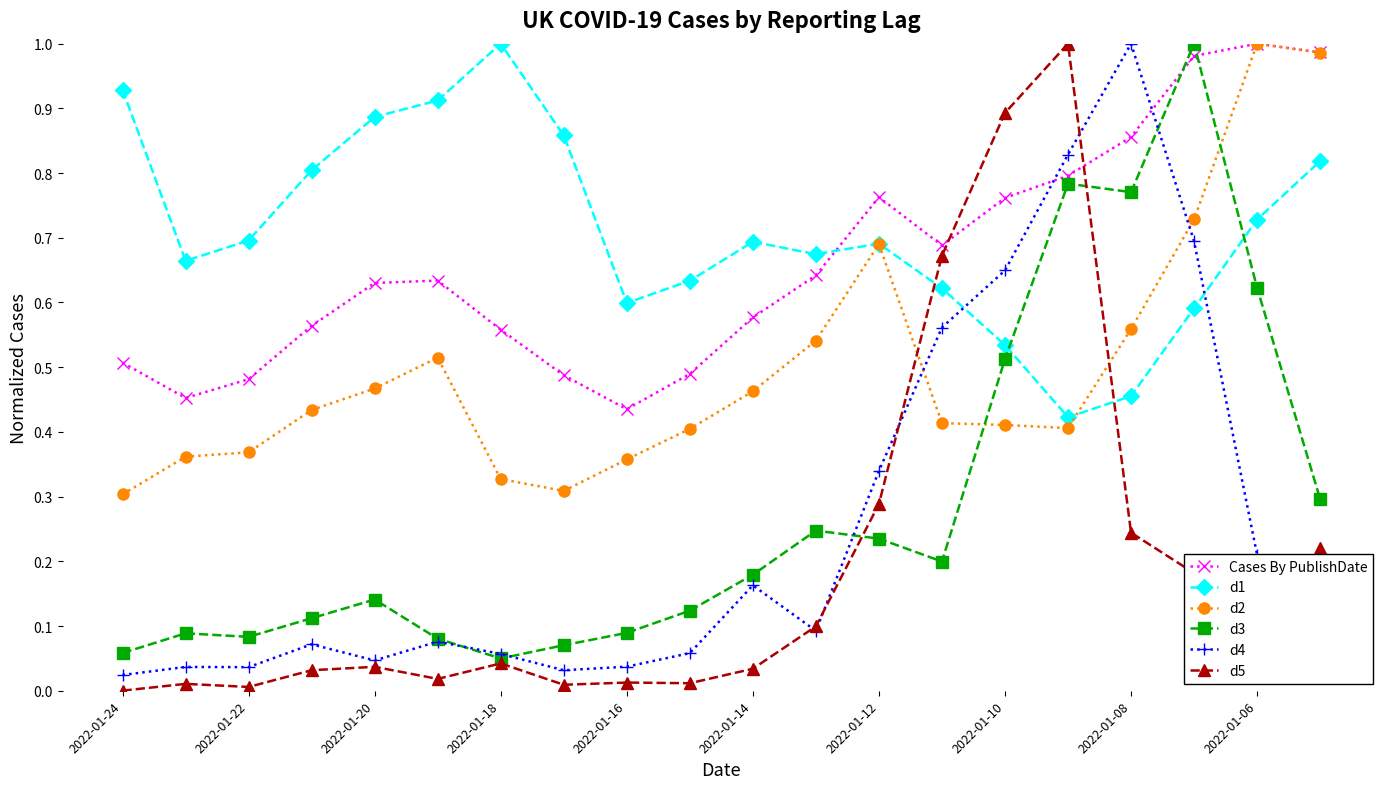

Which series has the largest total across all categories?

d1